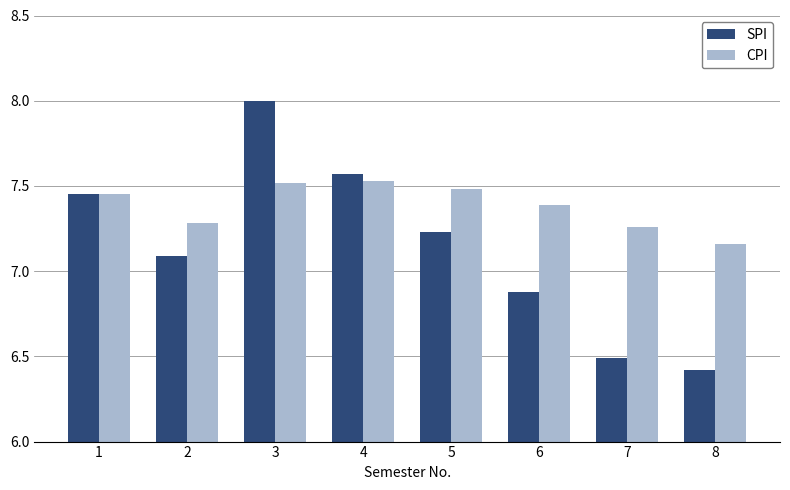

What is the difference between the second highest and minimum values in the CPI series?

0.4